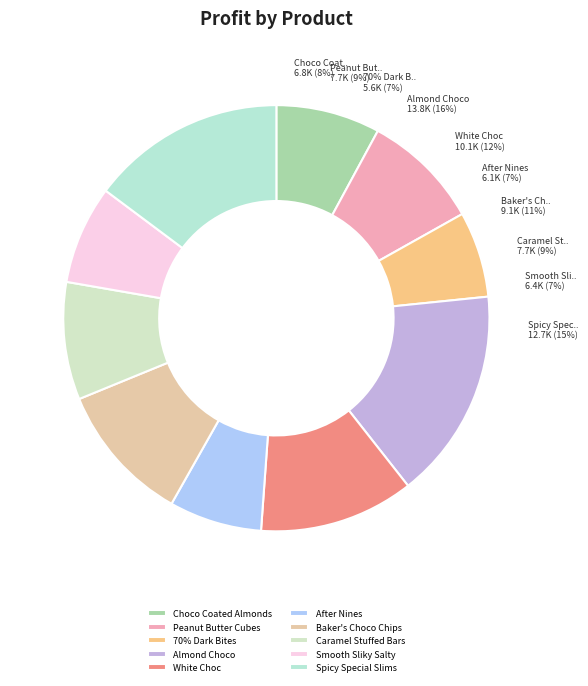

The White Choc slice represents 12% of the pie. True or false?

True